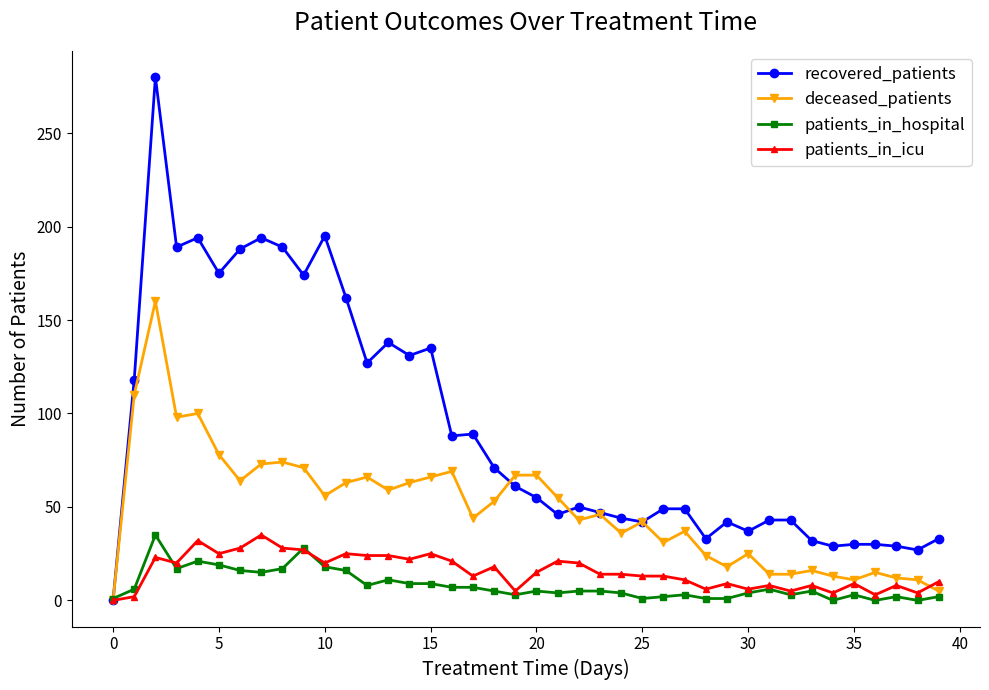

How many intersections are there between patients_in_hospital and deceased_patients?

1